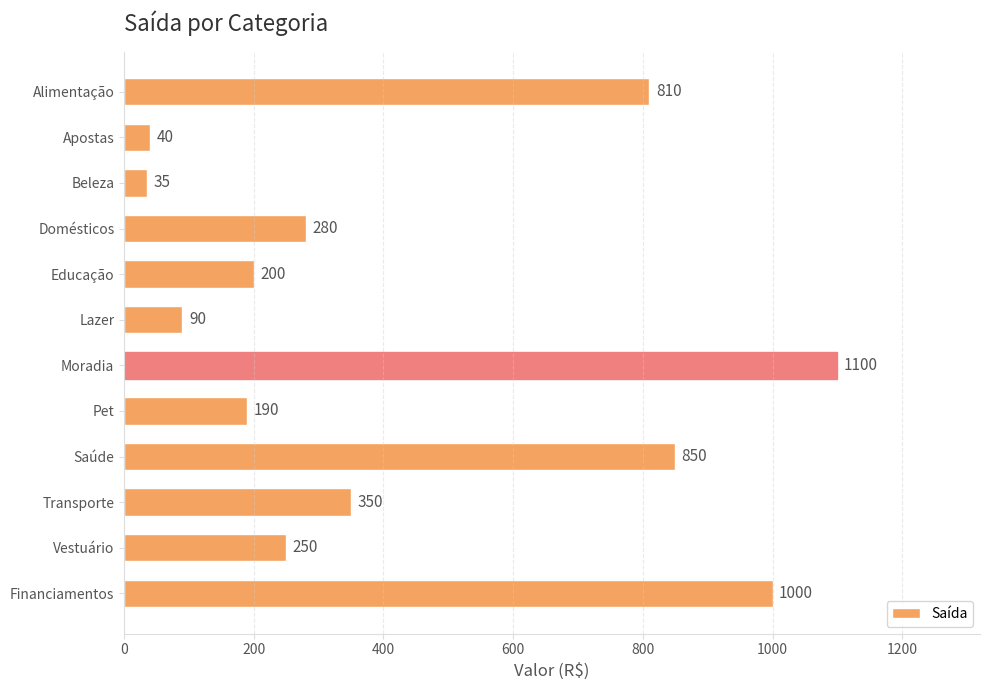

At which label is the value closest to 567?

Transporte